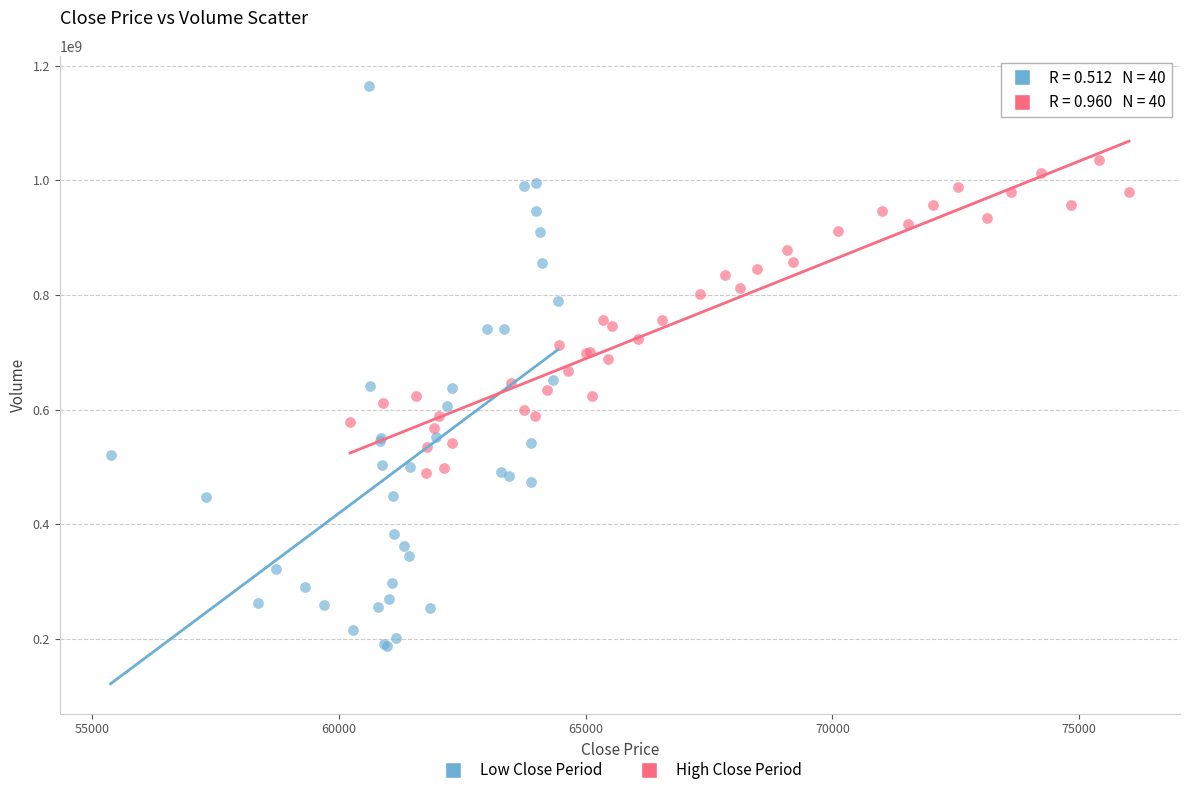

Which series has the largest Y range (max minus min)?

Low Close Period